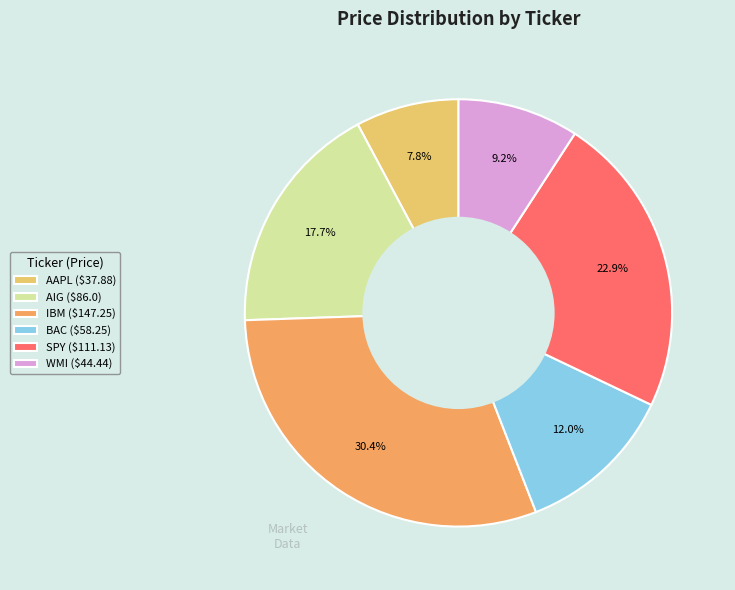

What percentage is the BAC slice, to the nearest percent?

12%